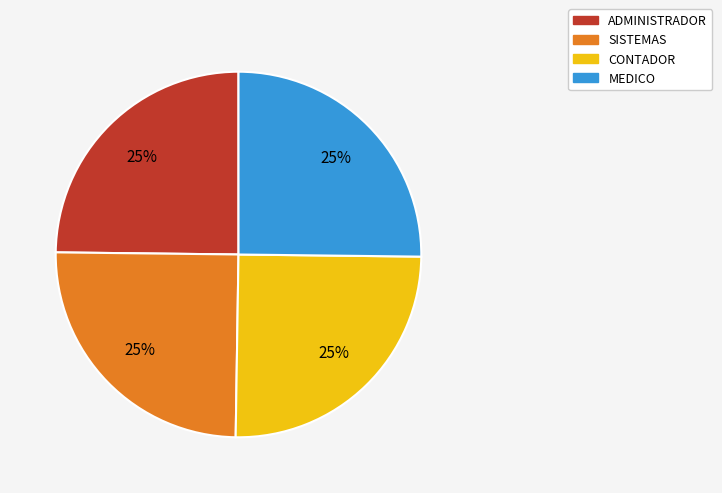

What percentage is the CONTADOR slice, to the nearest percent?

25%